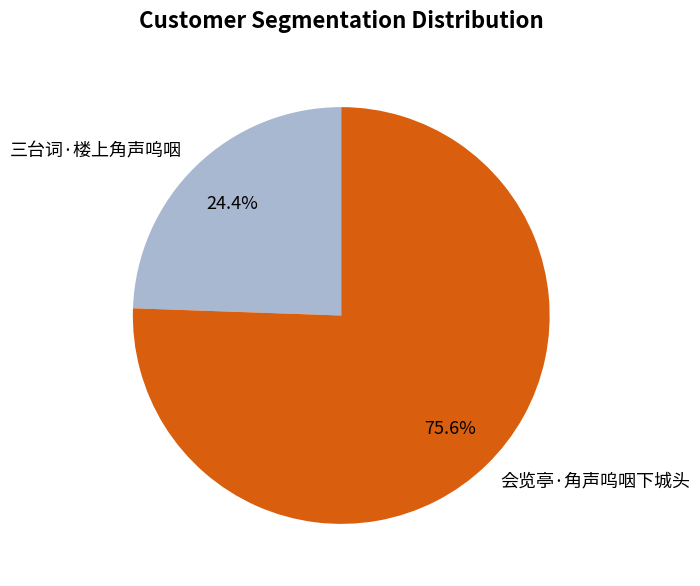

How many slices are in this pie chart?

2